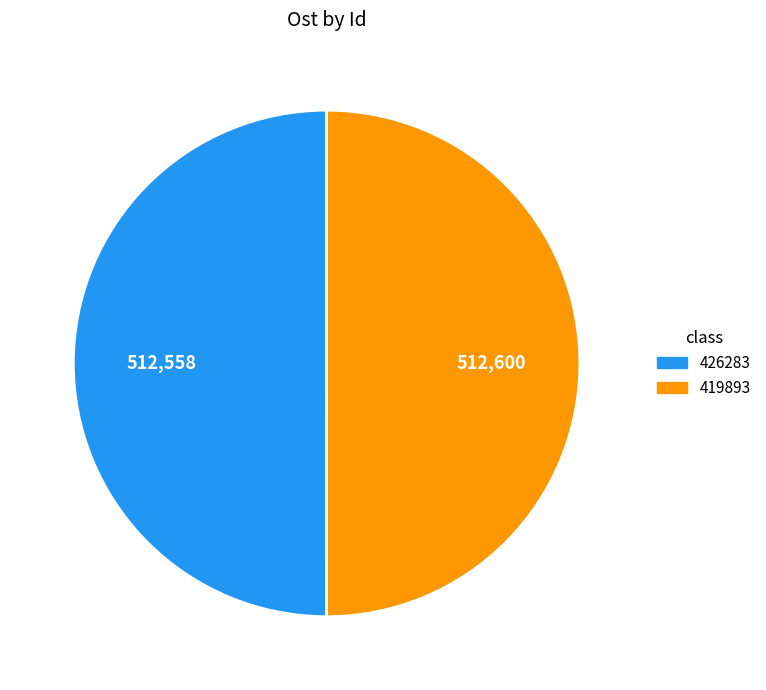

What is the ratio of the value at 426283 to the value at 419893?

1.0